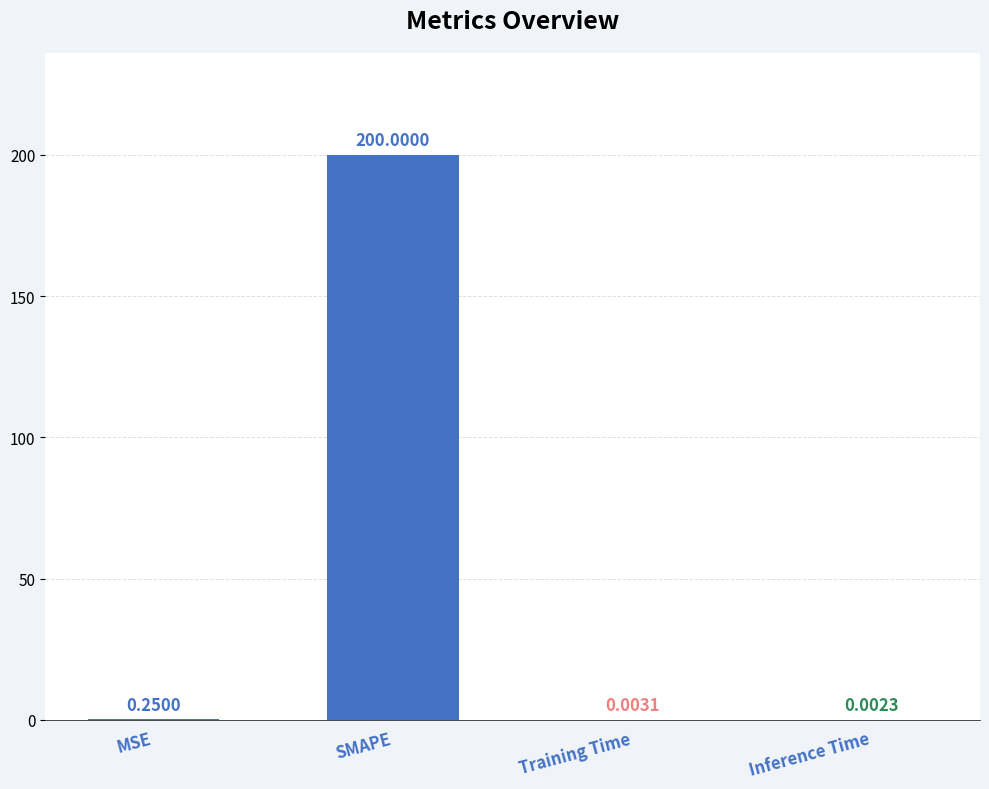

Which category has the highest value across all series?

SMAPE